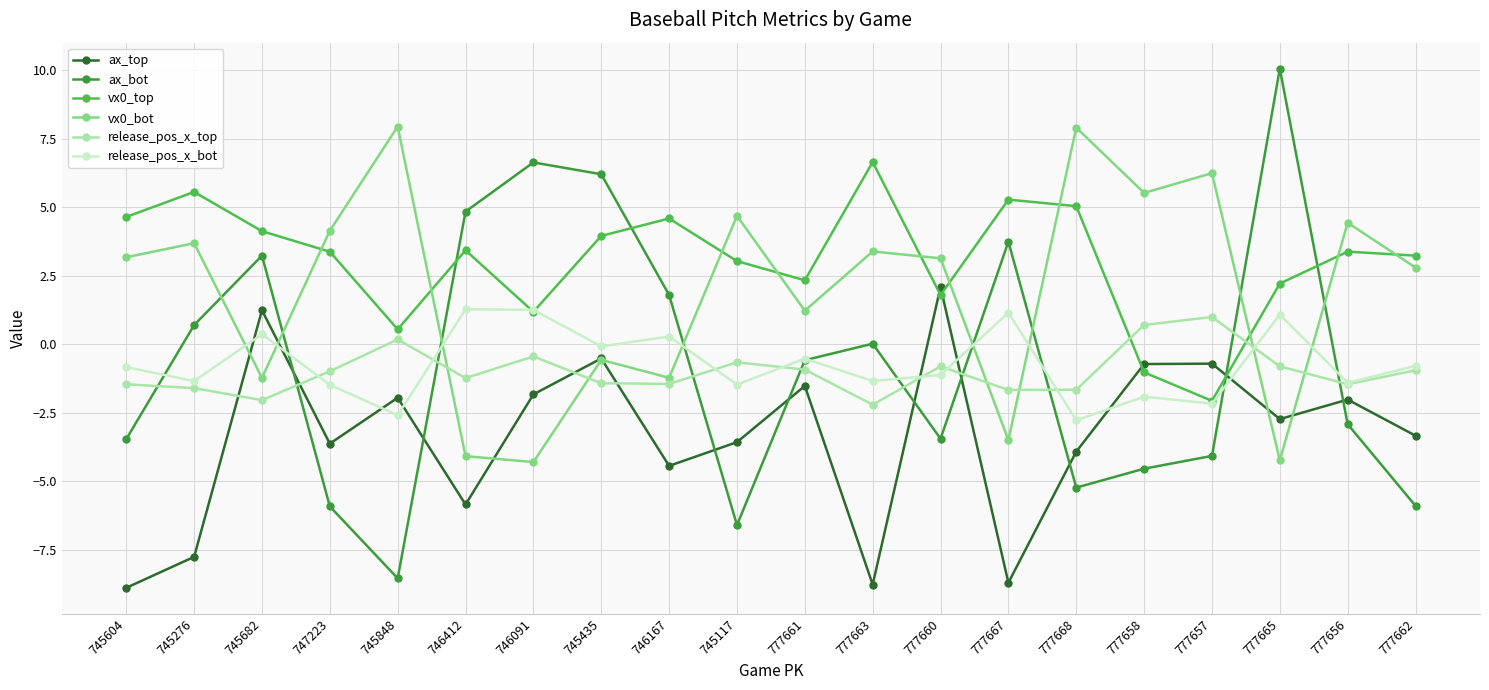

What is the maximum value for release_pos_x_bot?

1.3